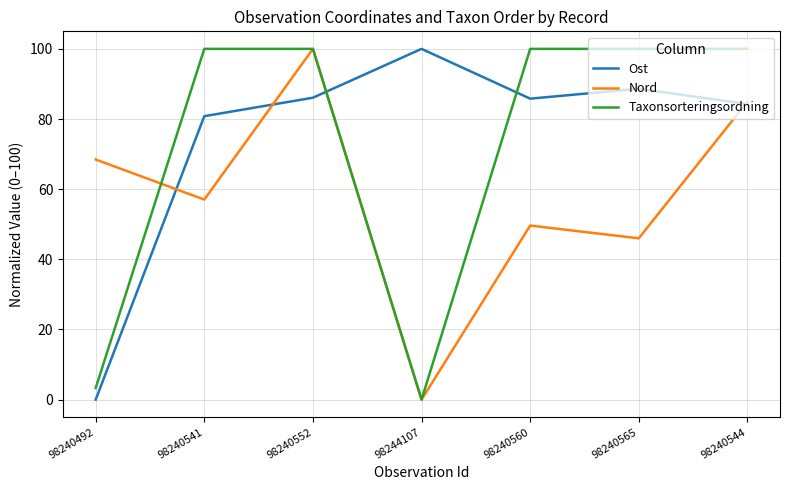

What are all the series names shown in the legend?

Ost, Nord, Taxonsorteringsordning